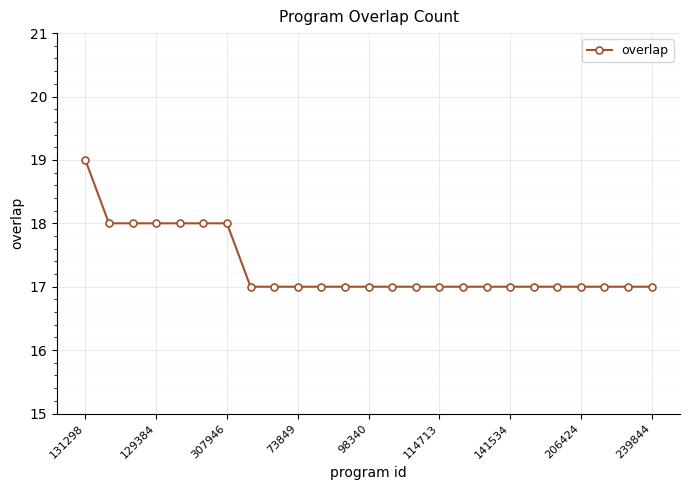

Reading left to right, extract all data points from this chart.

19	18	18	18	18	18	18	17	17	17	17	17	17	17	17	17	17	17	17	17	17	17	17	17	17